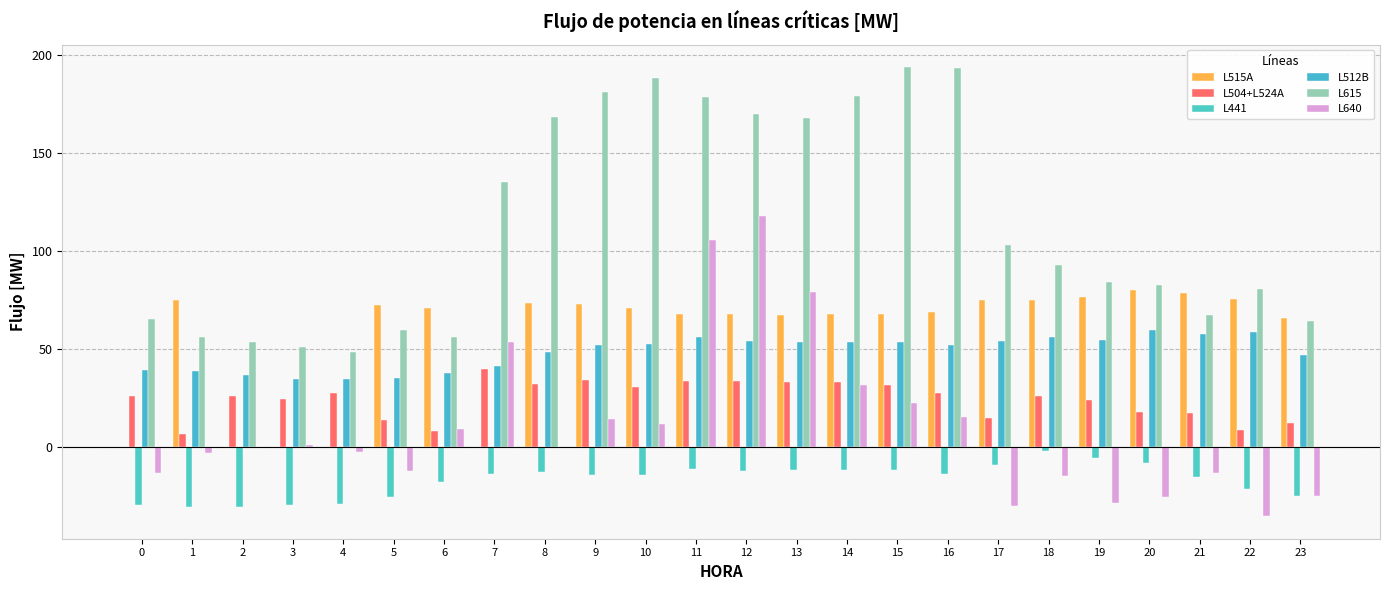

How many groups of bars are there?

24